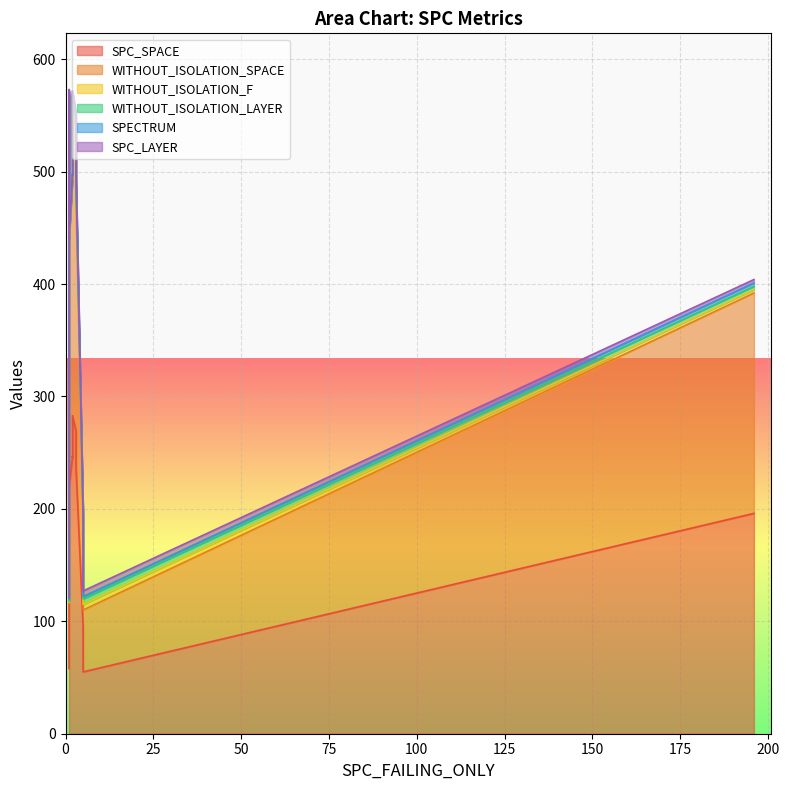

At which category is the sum across all series the highest?

1